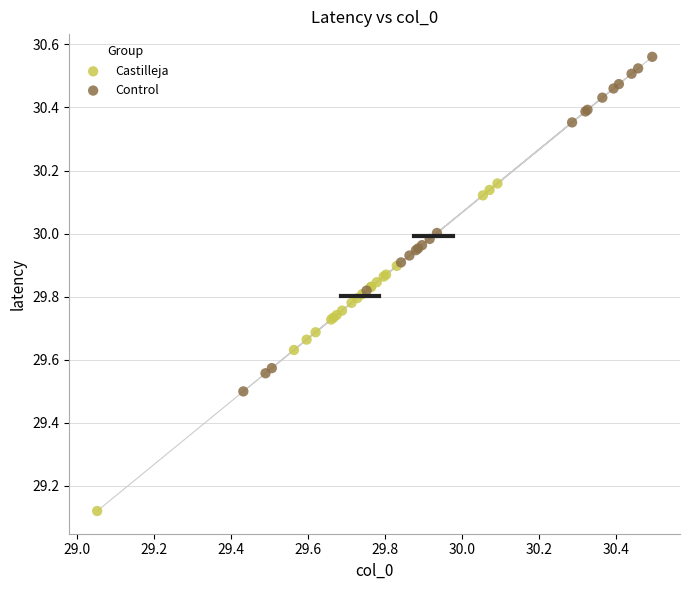

Which series reaches the maximum Y coordinate?

Control